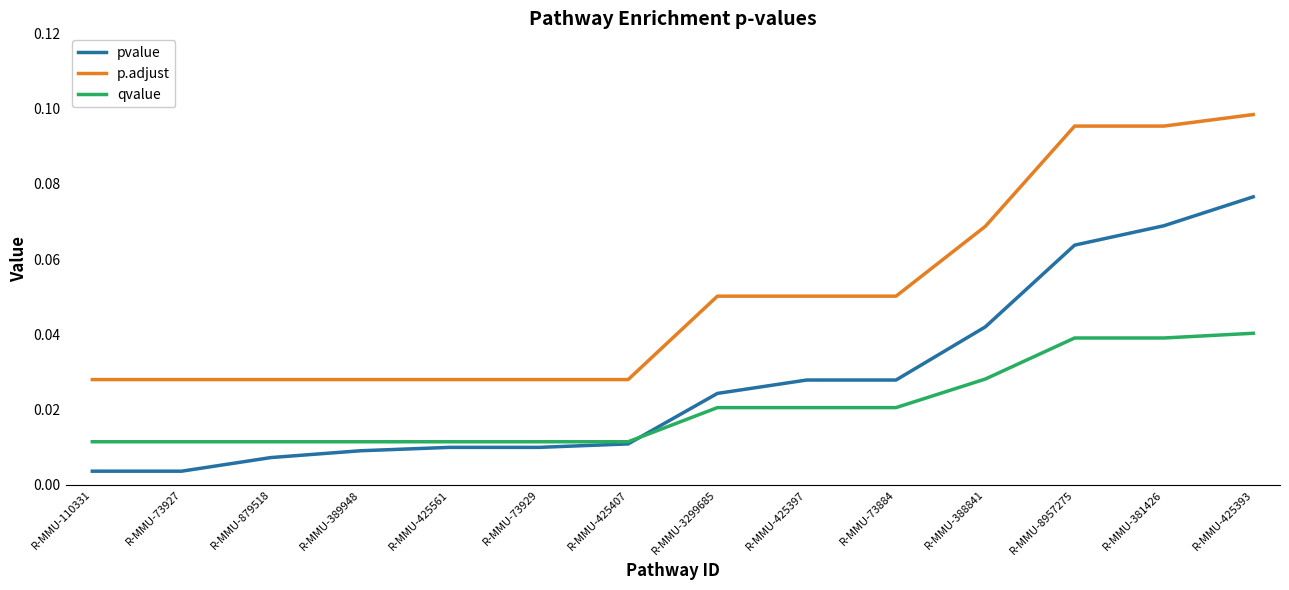

How many lines are shown in the chart?

3